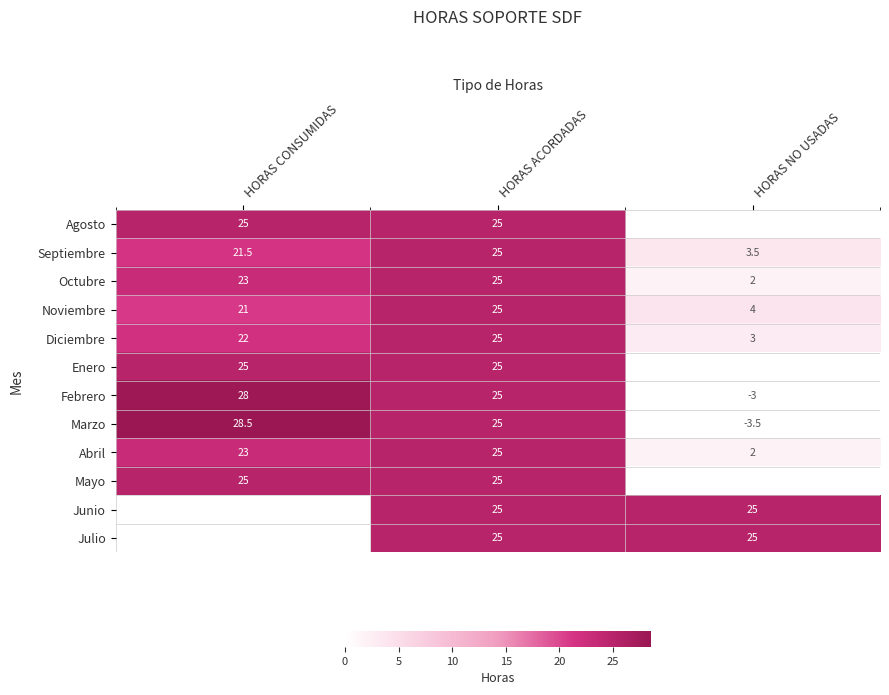

What is the sum of all Diciembre values?

50.0